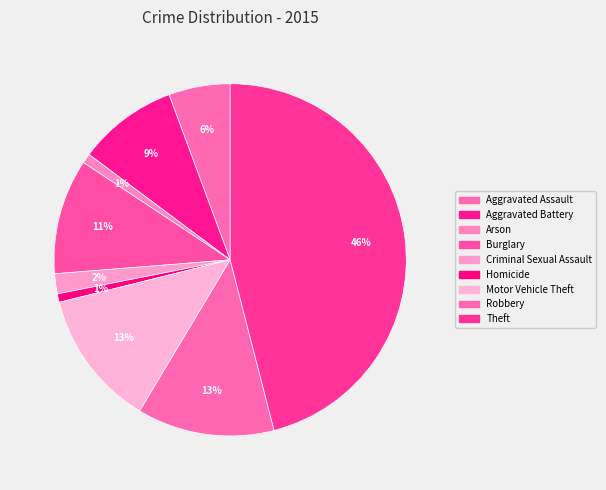

To the nearest percent, what is the combined percentage of Arson and Theft?

47%